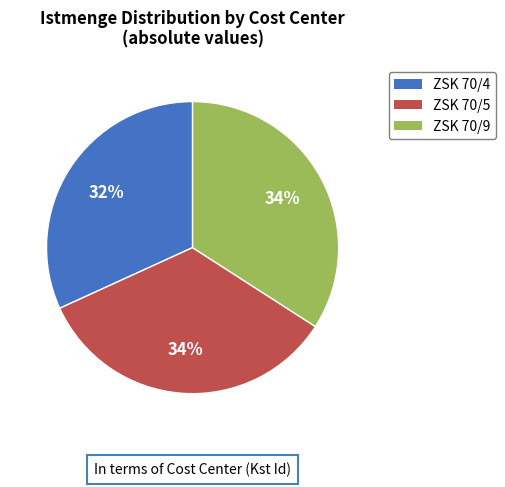

Which category has the smallest portion of the pie?

ZSK 70/4